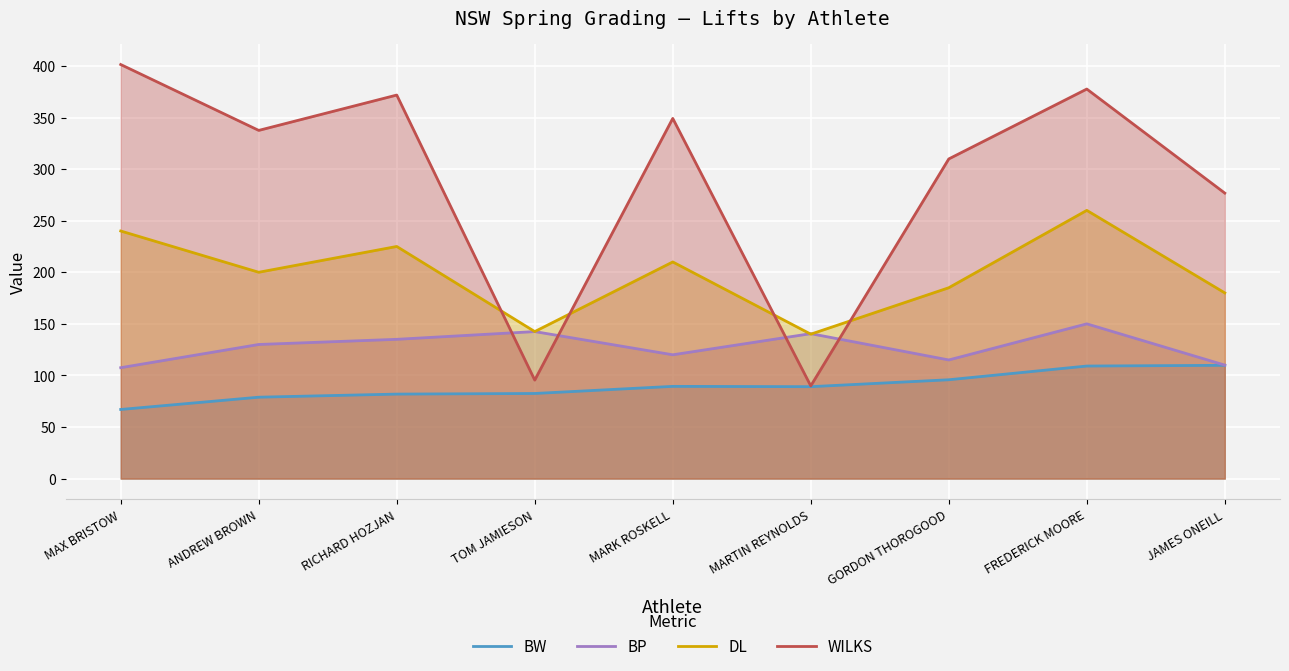

The value of WILKS at RICHARD HOZJAN is 371.8. True or false?

True